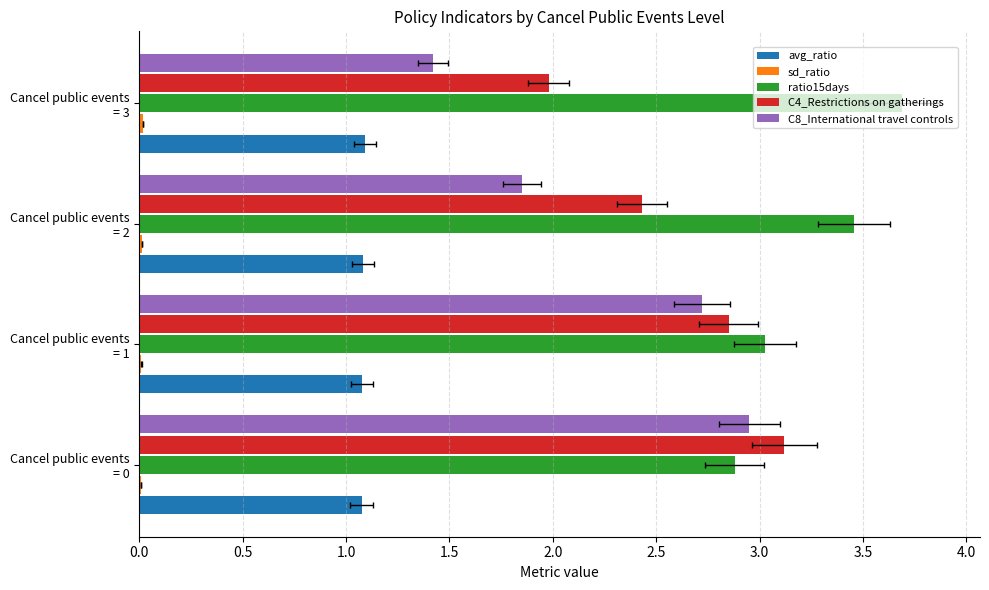

Are the bars horizontal?

Yes